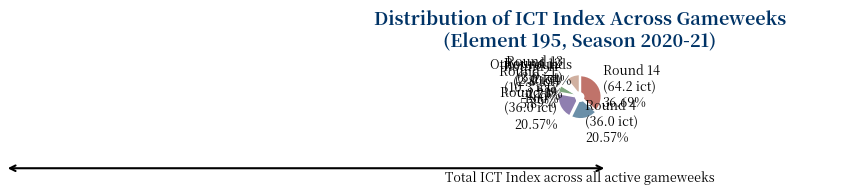

Do Other rounds and Round 12 (3.0 ict) together represent more than half of the pie?

No